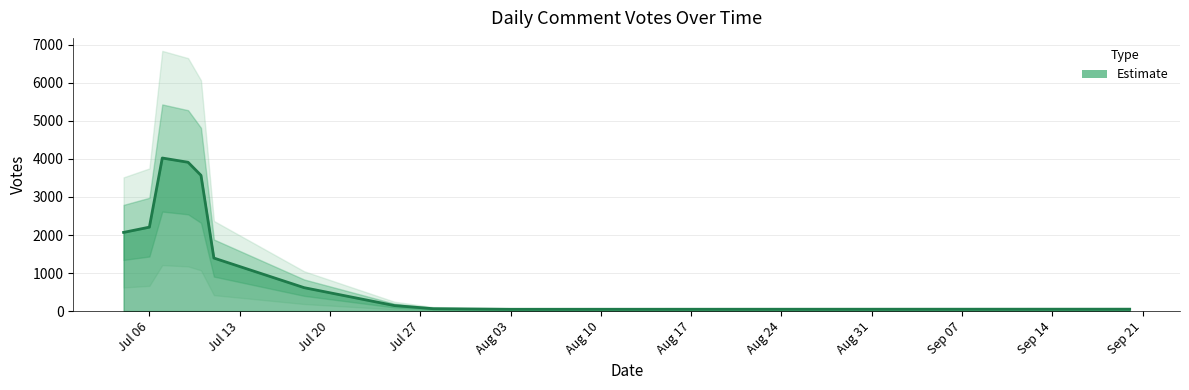

Does the chart have visible grid lines?

Yes